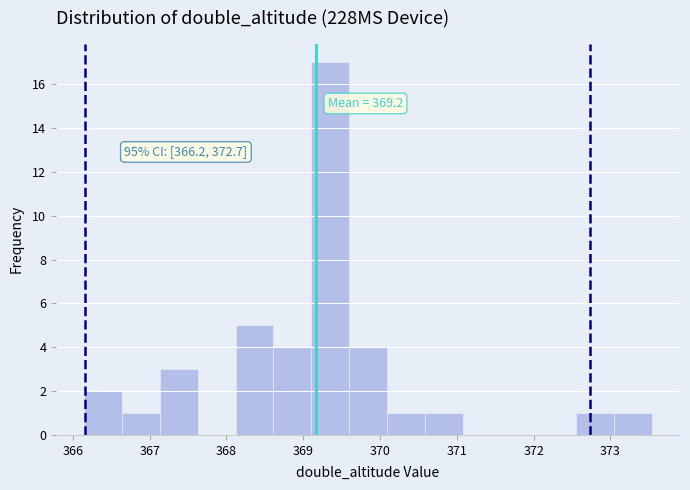

Over which range of the x-axis is the bar tallest?

369.1 to 369.6